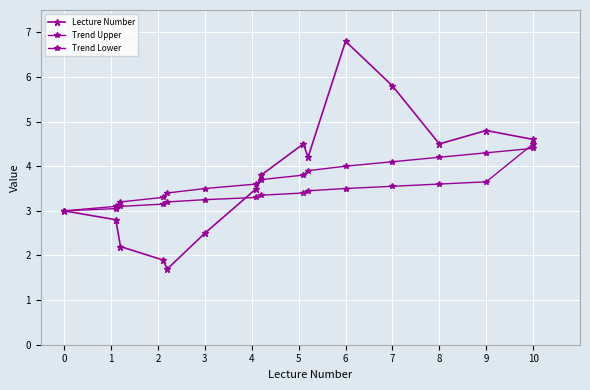

List the series in order of their overall mean, highest first.

Lecture Number, Trend Upper, Trend Lower